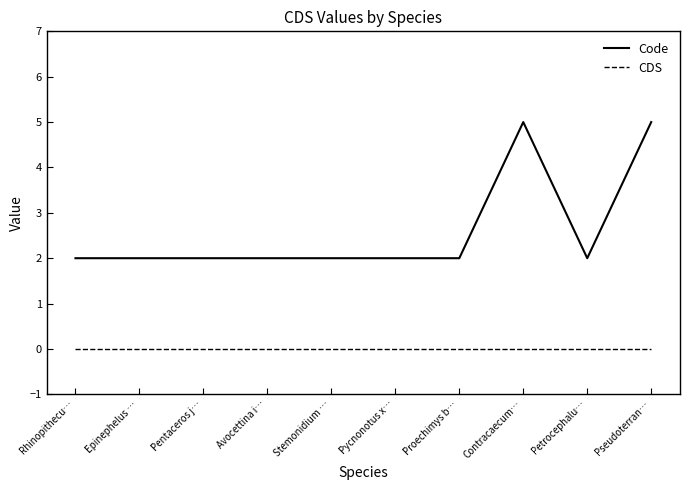

True or false: CDS and Code intersect in this chart.

False